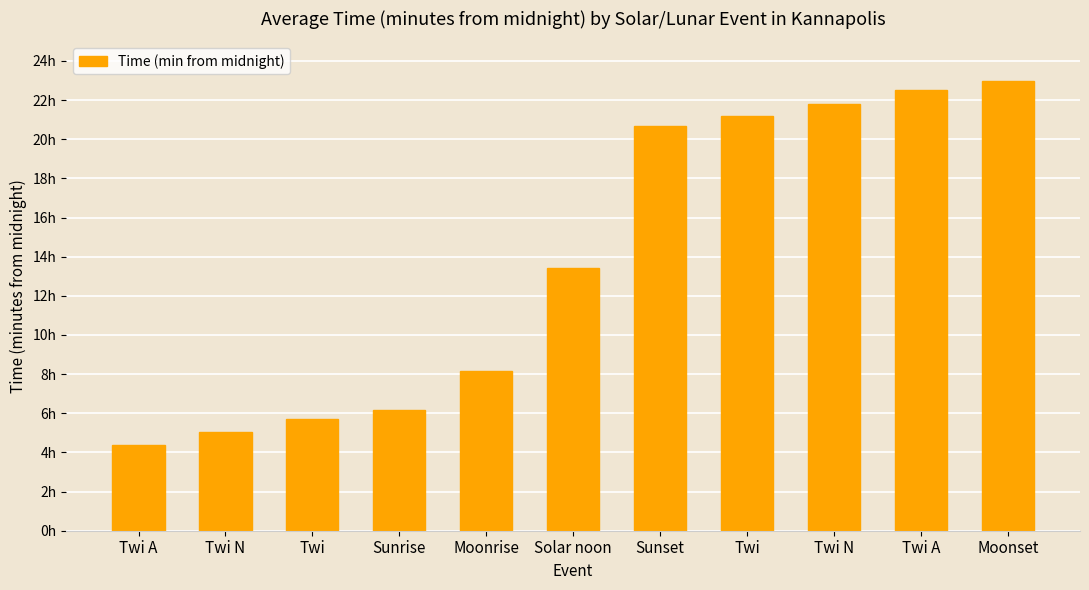

Where does the data first go above 806?

Sunset